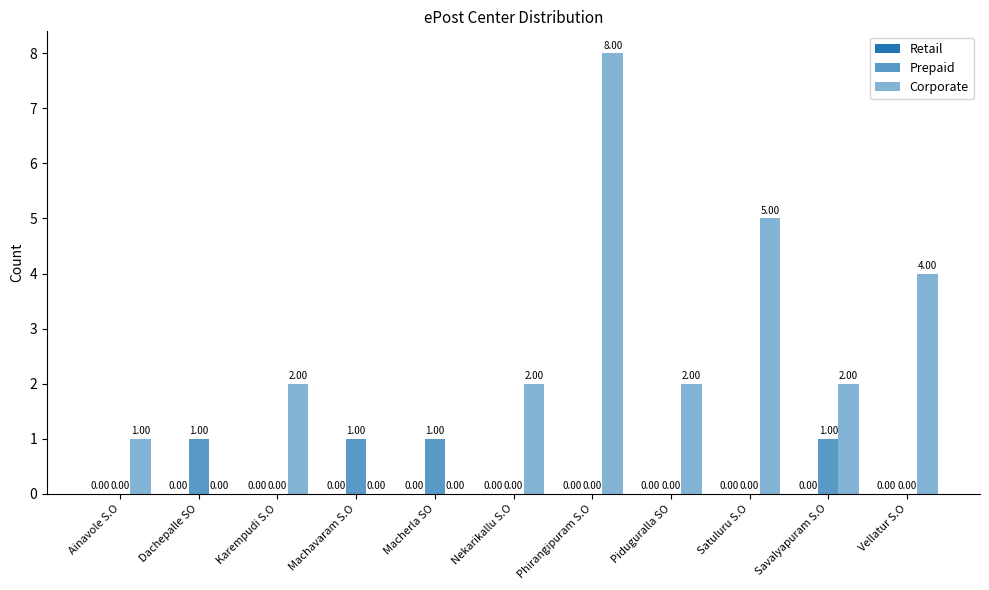

What is the difference between the highest and lowest values at Vellatur S.O?

4